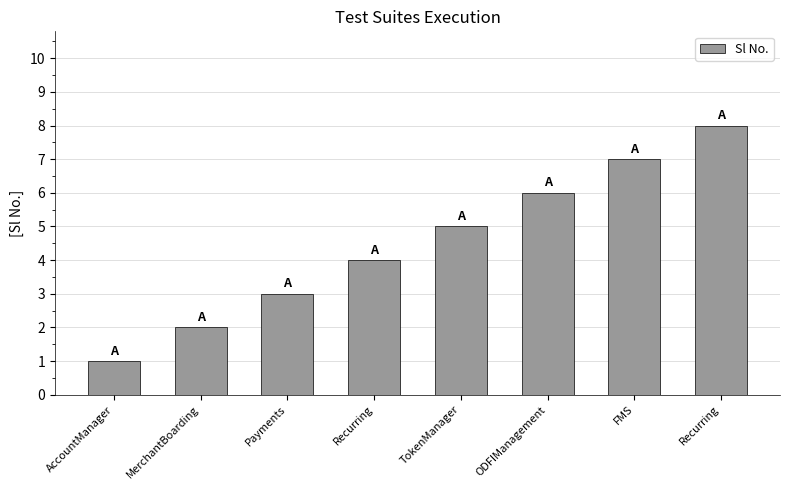

What is the label of the 2nd bar from the right?

FMS